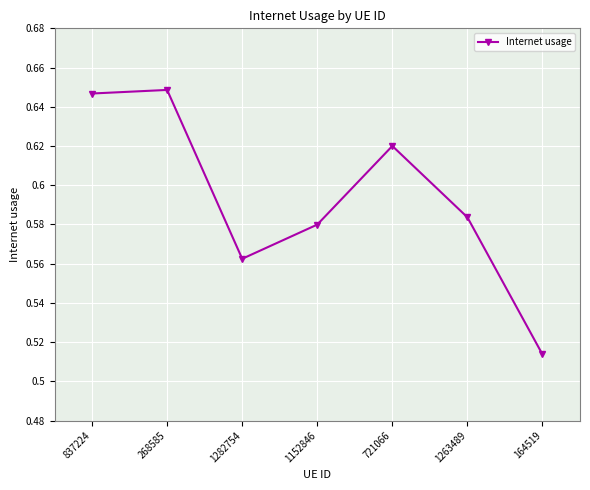

How many lines are shown in the chart?

1